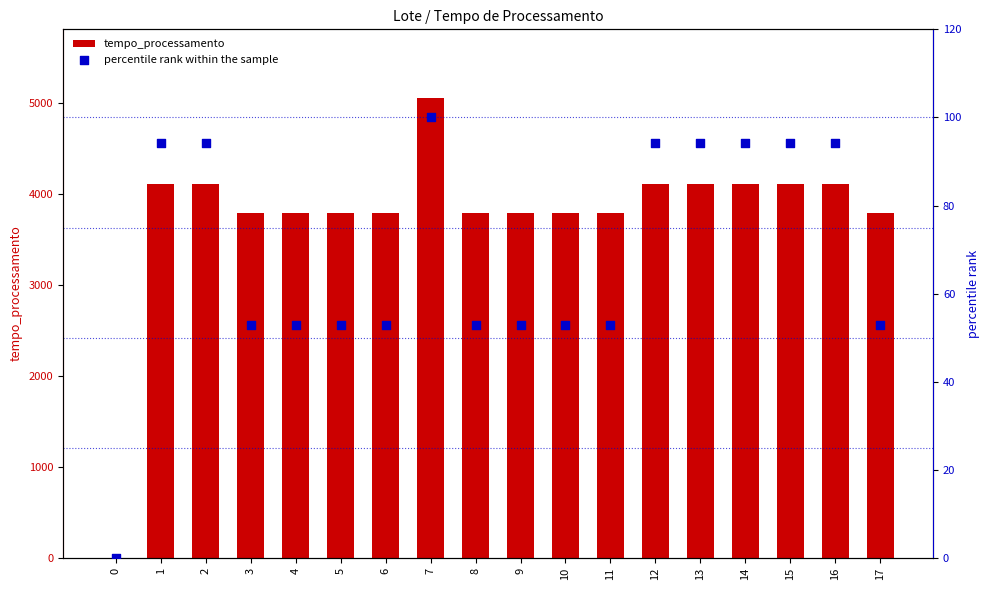

Which series has the largest Y range (max minus min)?

tempo_processamento